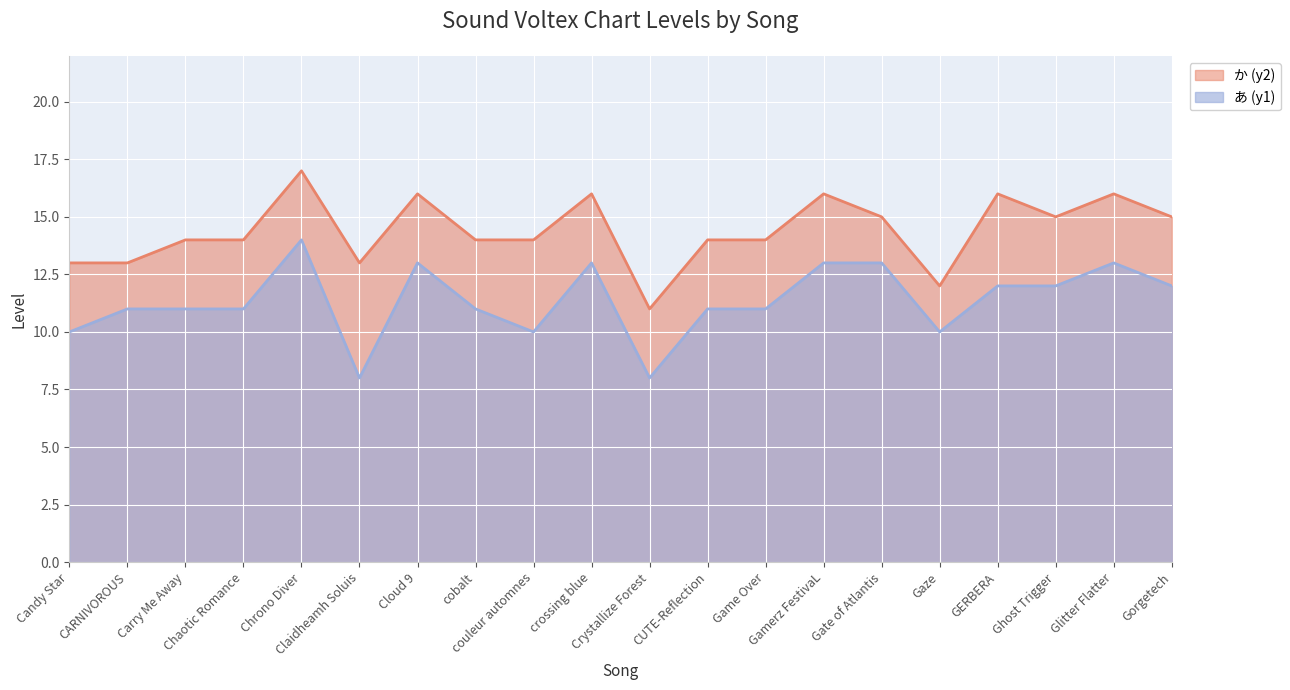

True or false: あ (y1) and か (y2) intersect in this chart.

False